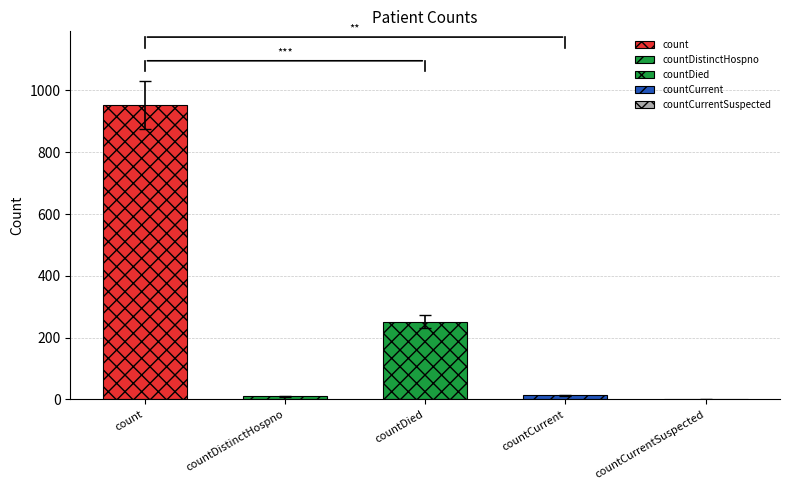

Are the bars grouped side by side (vs. stacked)?

No